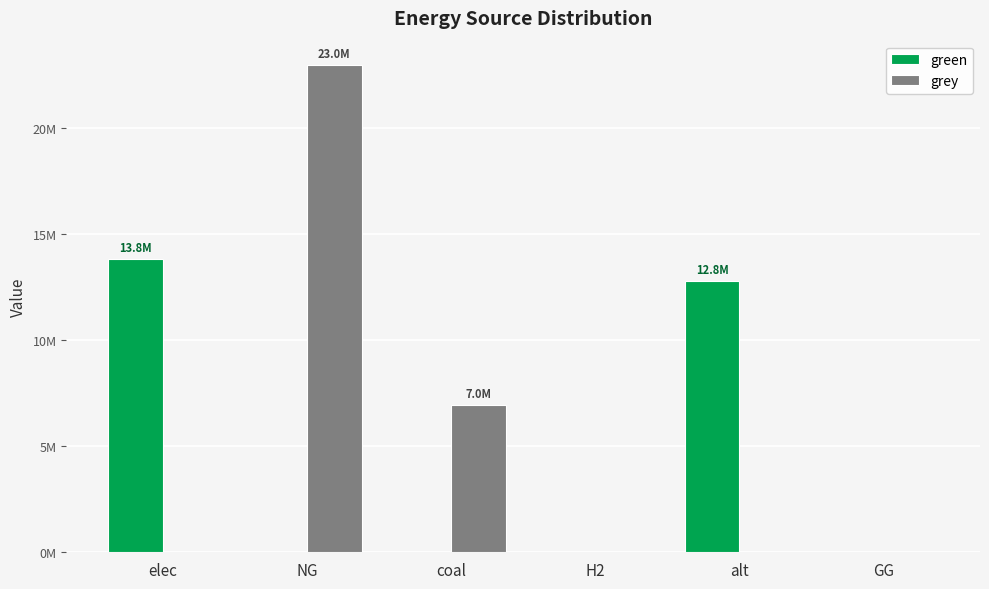

Are the bars grouped side by side (vs. stacked)?

Yes